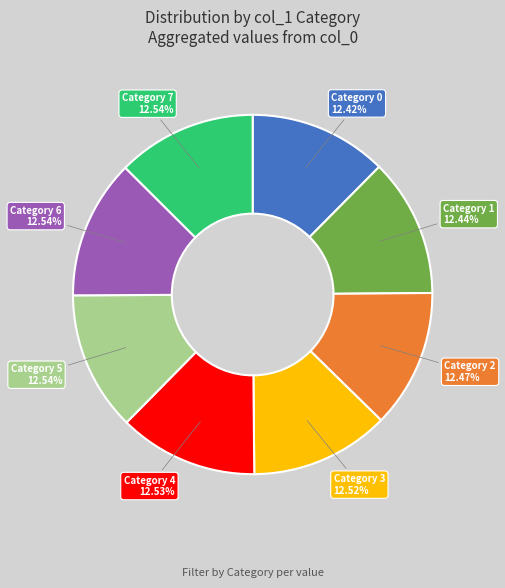

Approximately how many times larger is the value at Category 3 compared to Category 0?

1.0